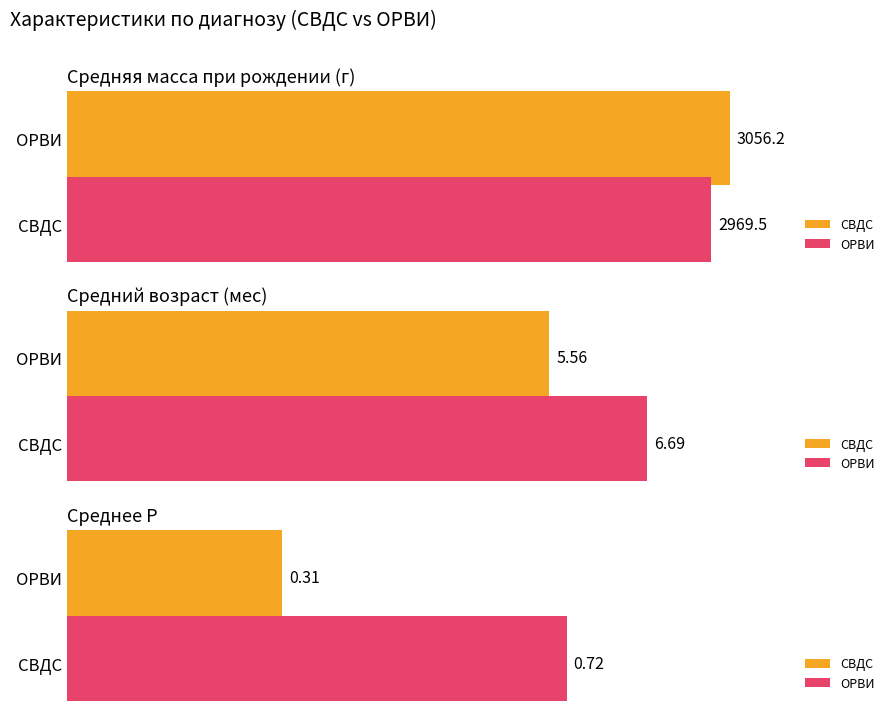

What is the sum of all Средняя масса при рождении values?

6025.7